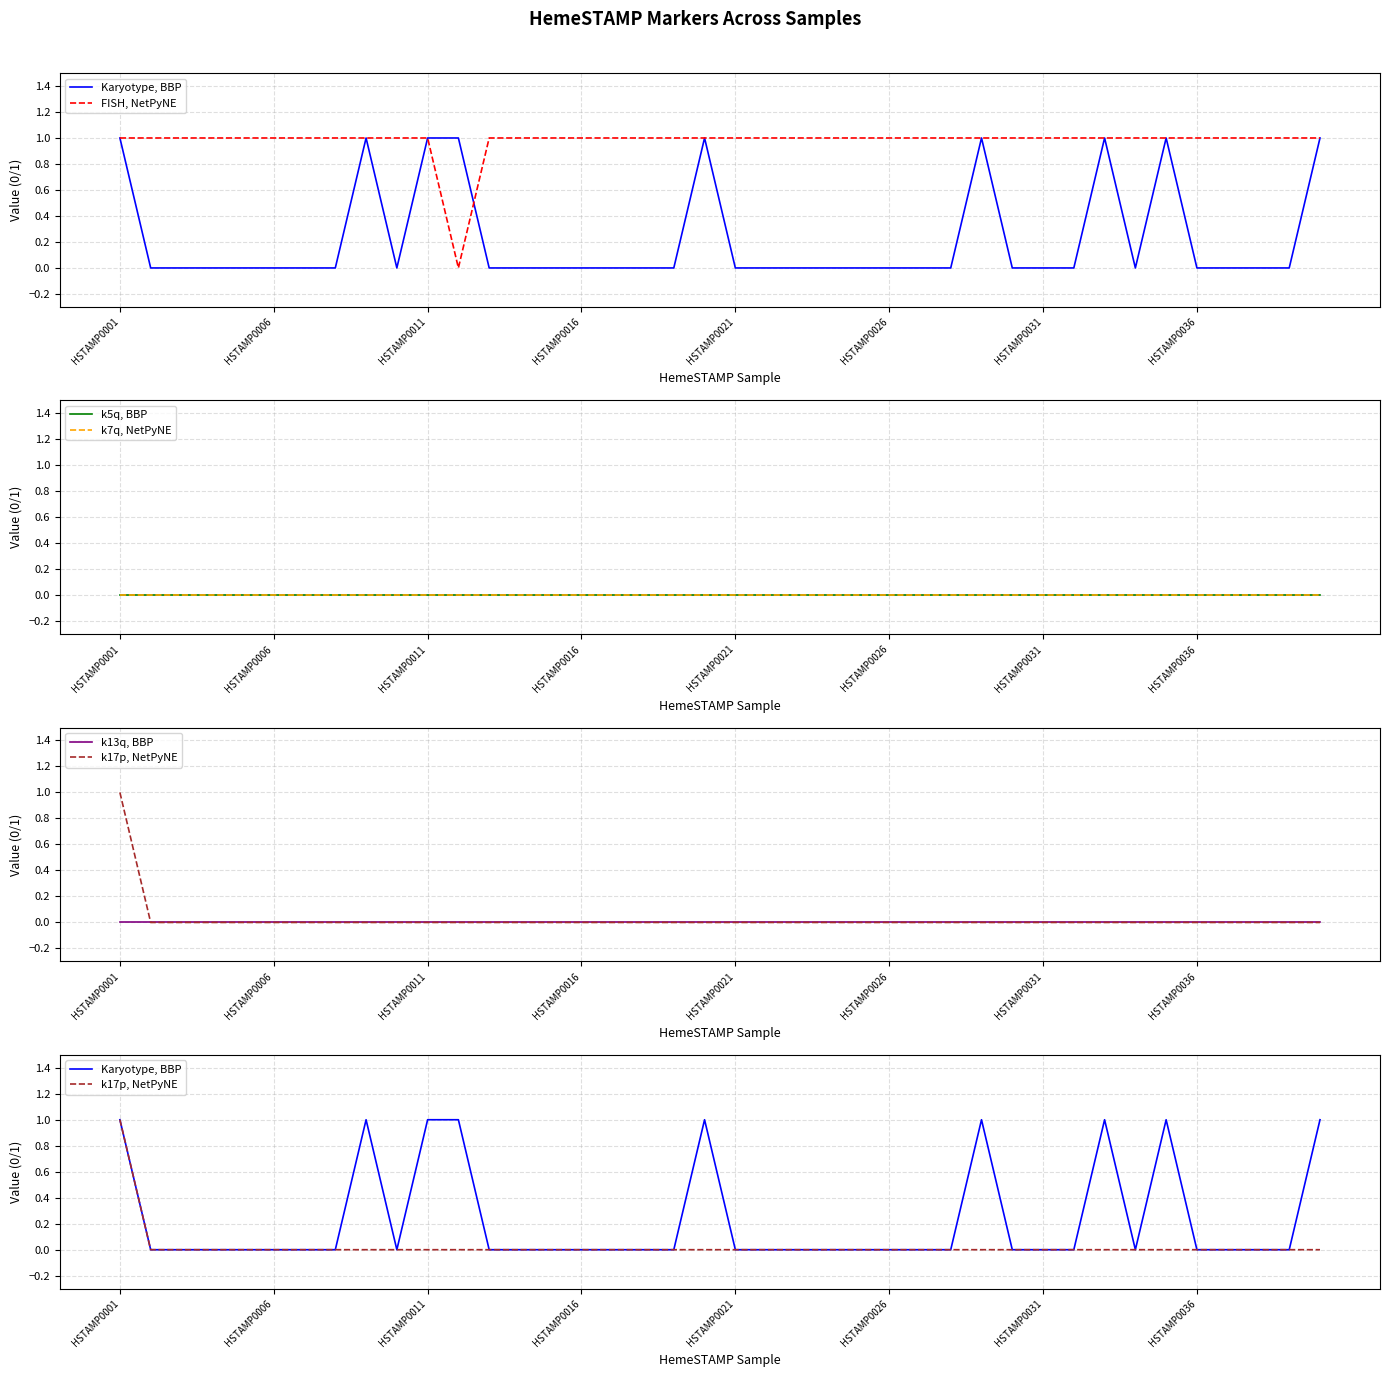

What position from the right is 21?

19